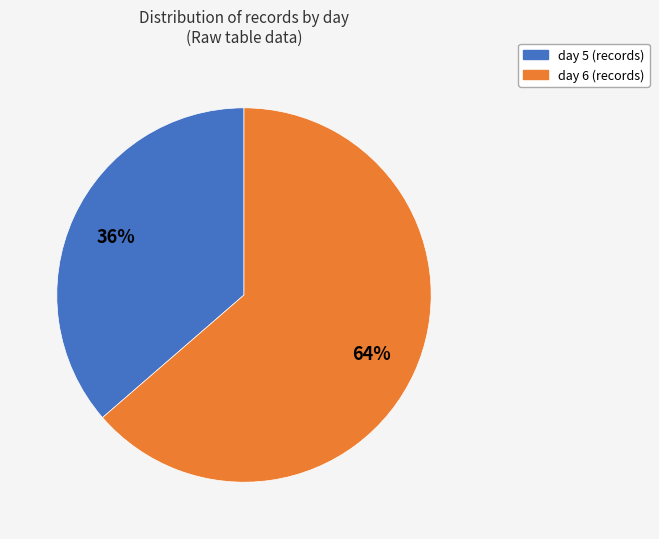

The day 6 slice represents 64% of the pie. True or false?

True